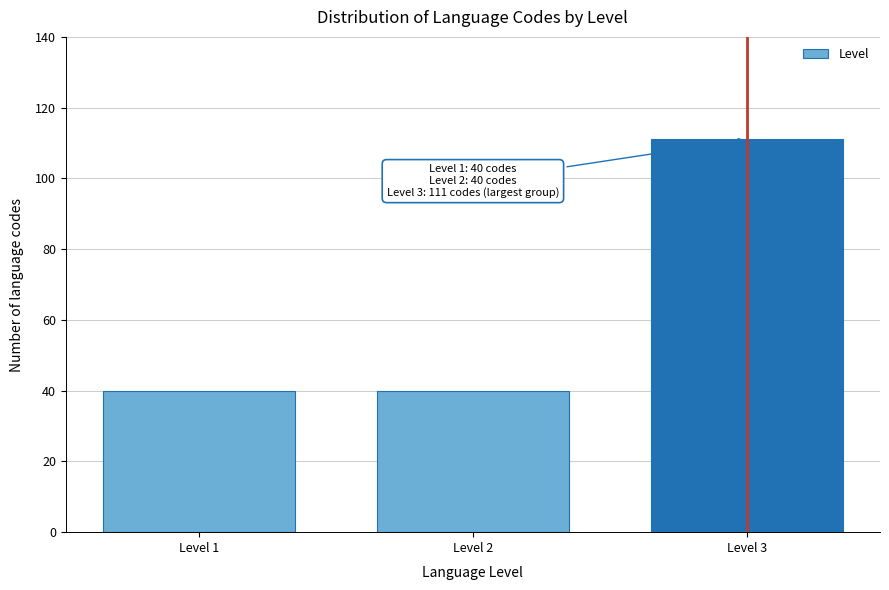

Reading left to right, extract all data points from this chart.

Level 1=40	Level 2=40	Level 3=111